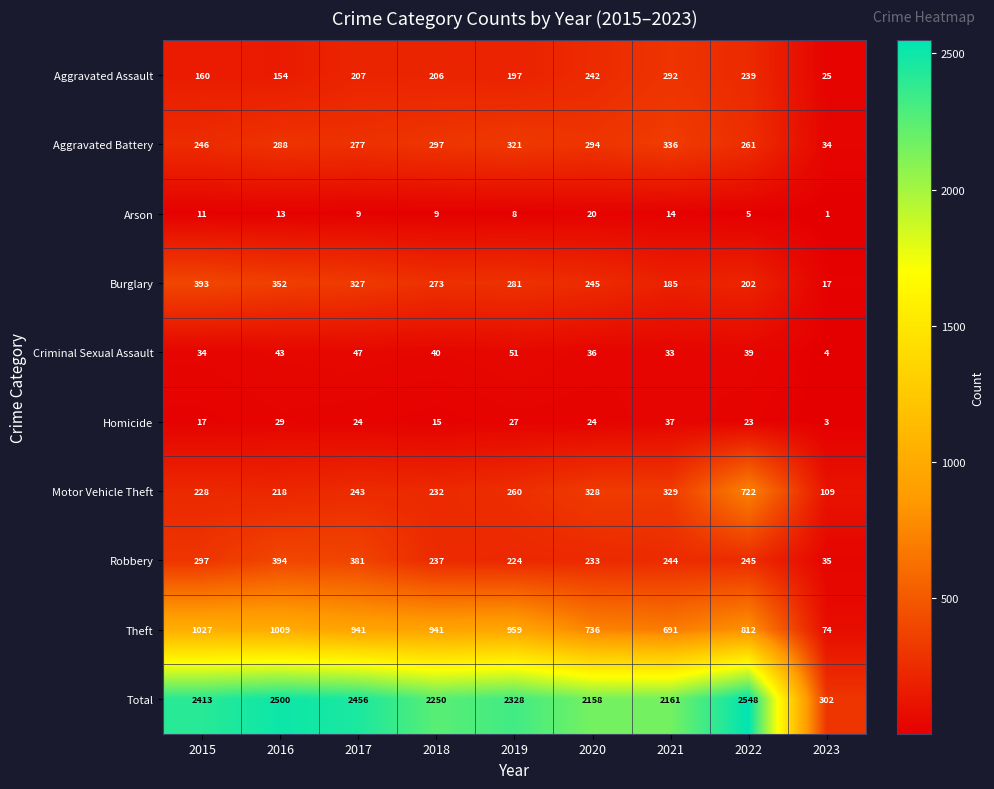

What is the spread (max minus min) of values at 2023?

301